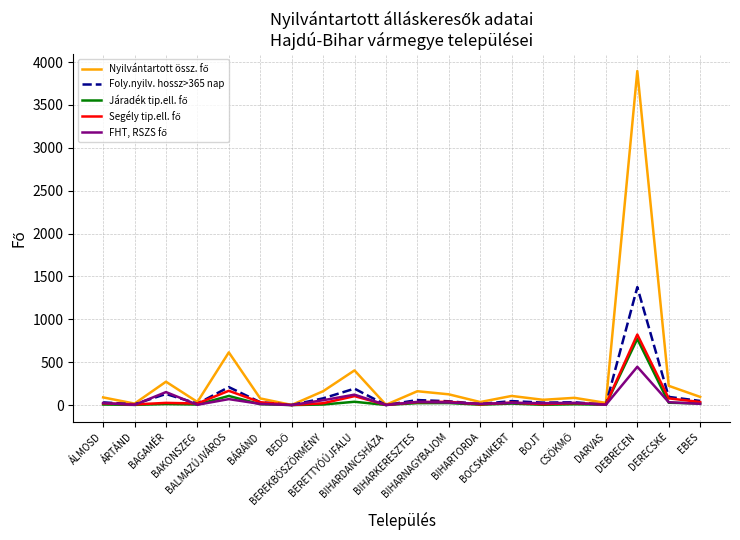

What is the maximum value shown in the chart?

3895